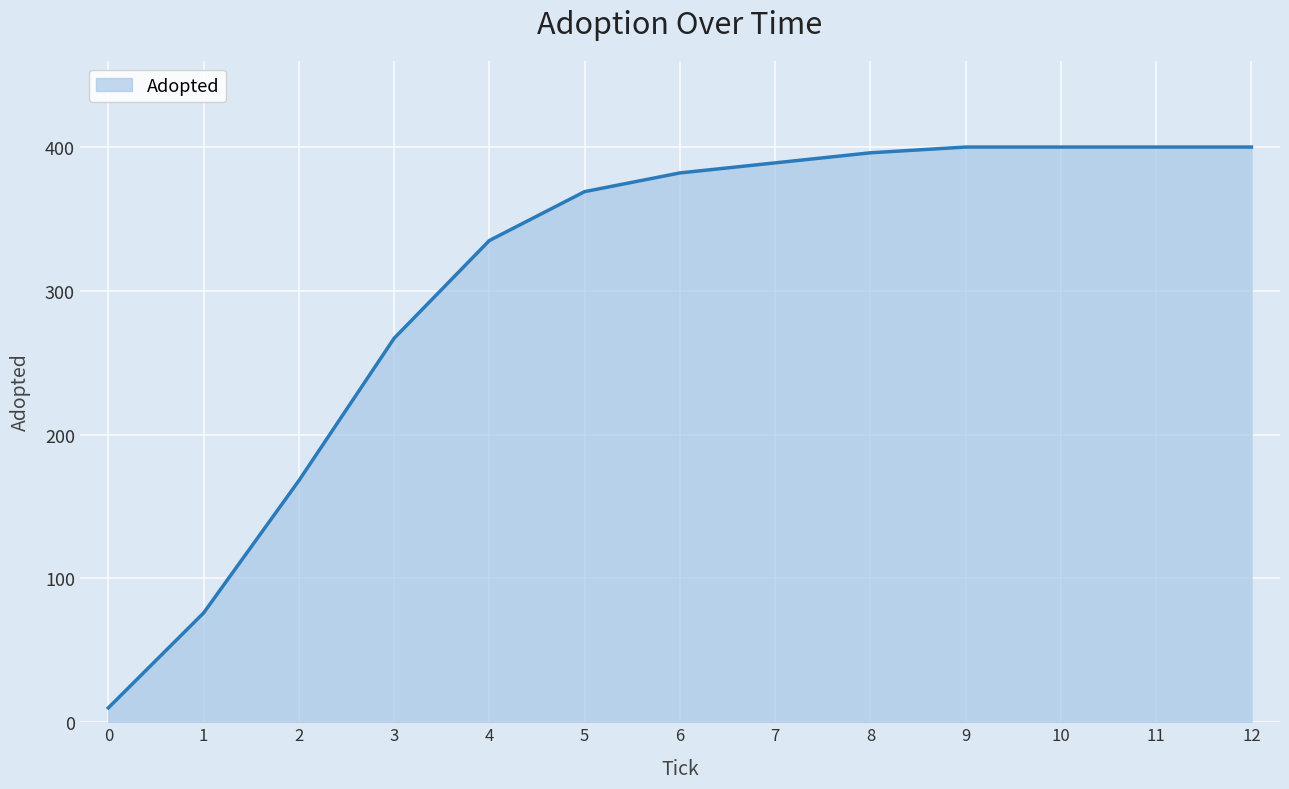

What is the change in value from 0 to 5?

+359